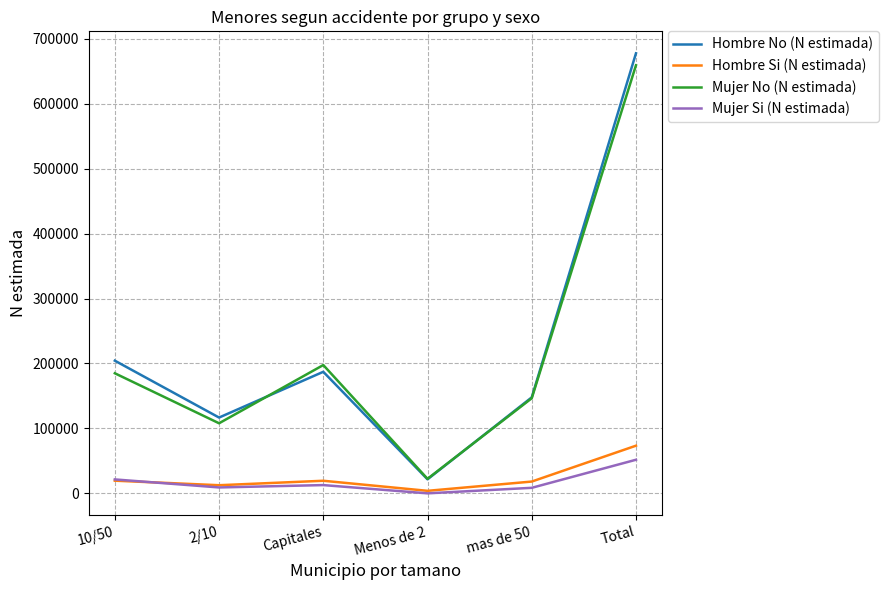

Where does the Hombre Si (N estimada) series first go above 19371?

10/50